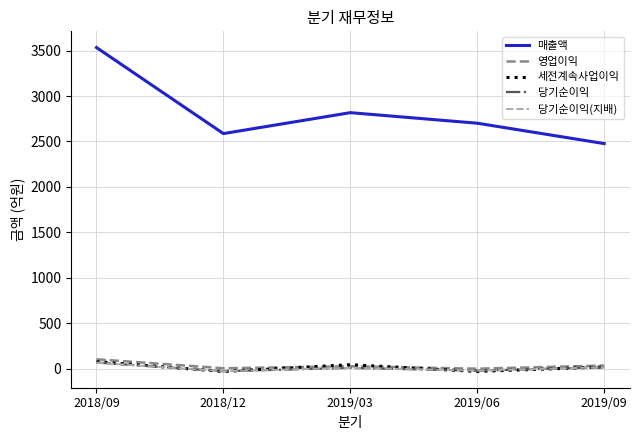

List the labels in order of 매출액 value, smallest first.

2019/09, 2018/12, 2019/06, 2019/03, 2018/09